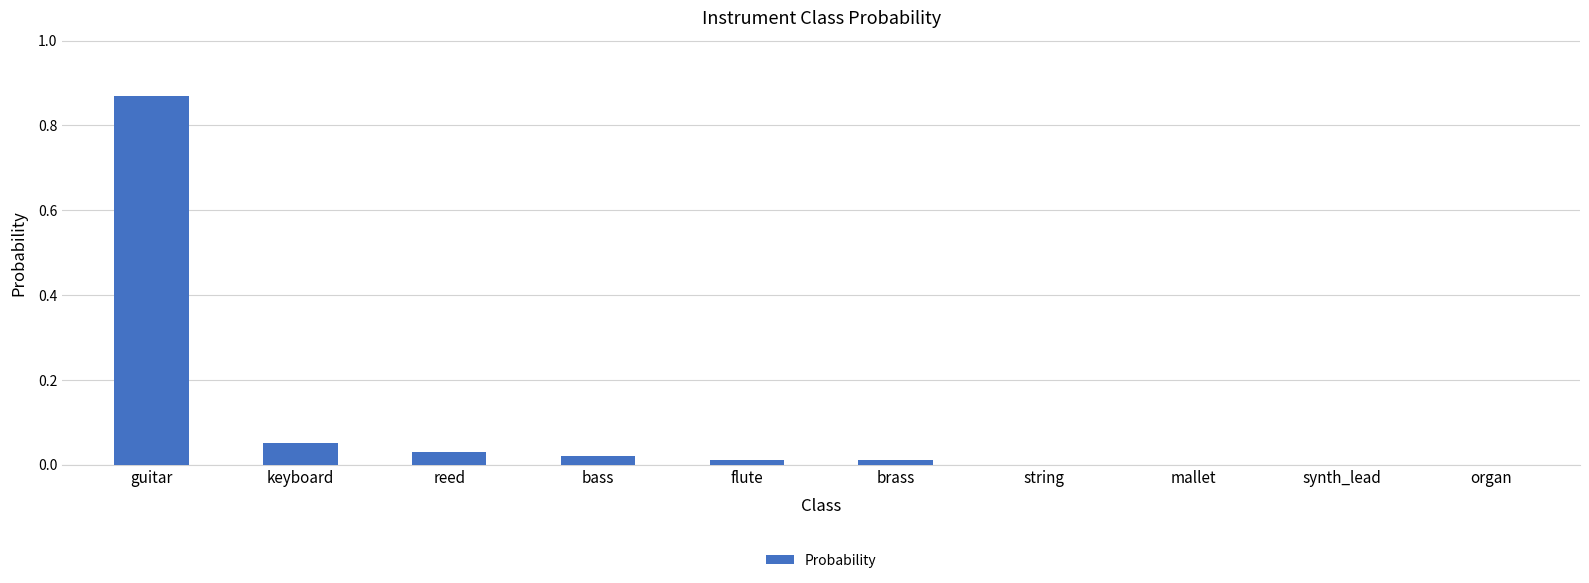

Are the bars grouped side by side (vs. stacked)?

No